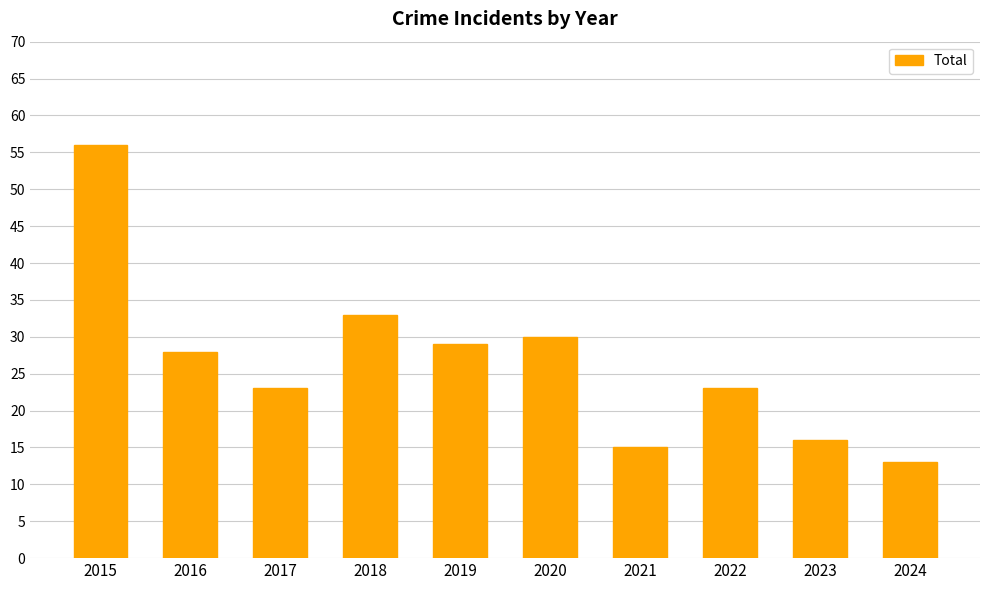

What is the value of the 3rd bar from the left?

23